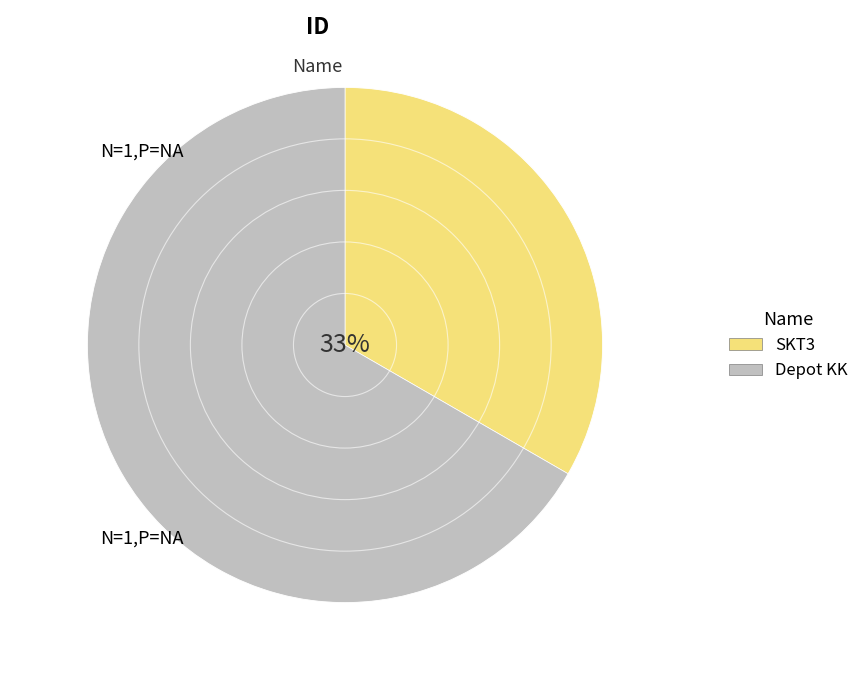

Which category has the smallest portion of the pie?

SKT3